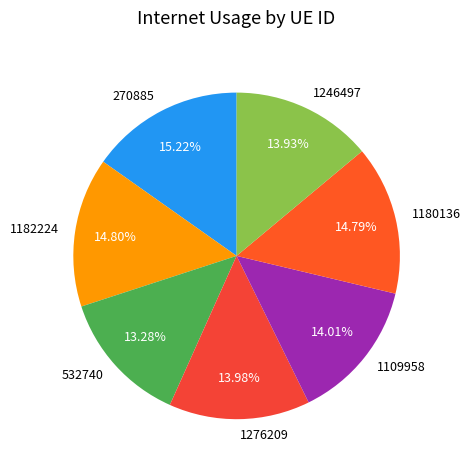

Is there a majority slice in this chart?

No